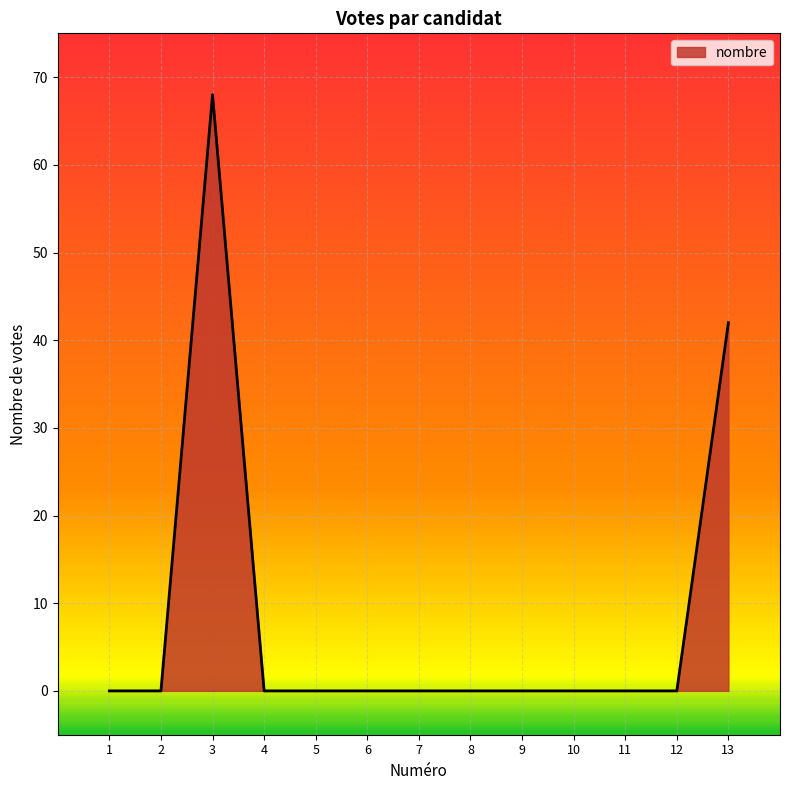

Reading left to right, transcribe all the data shown in this chart.

0	0	68	0	0	0	0	0	0	0	0	0	42